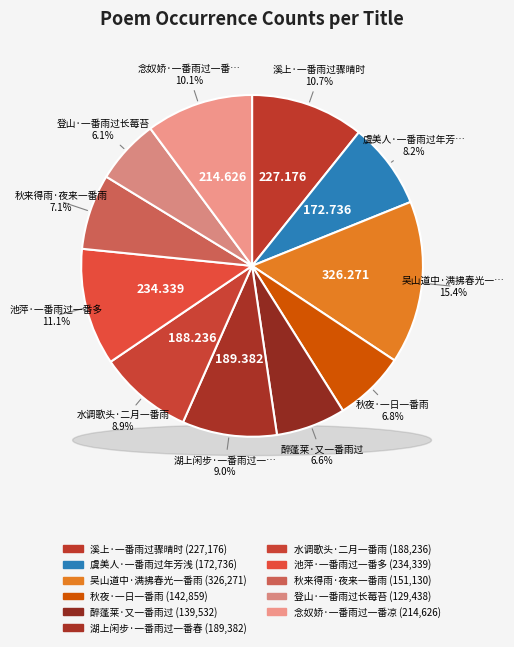

Is it true that 虞美人·一番雨过年芳浅 is 1% of the pie?

False